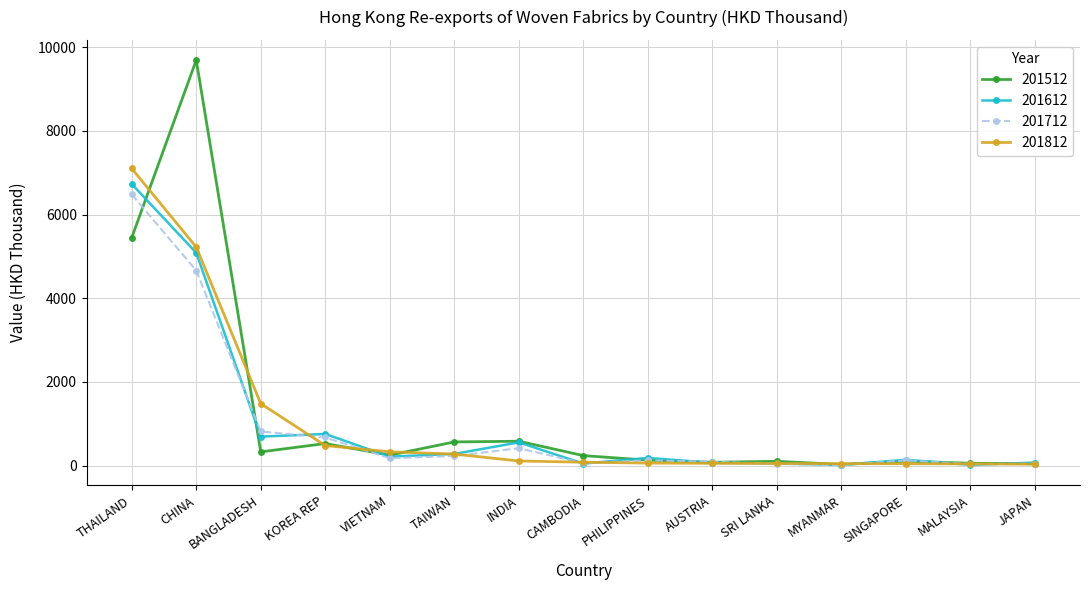

What is the smallest value displayed?

12.8